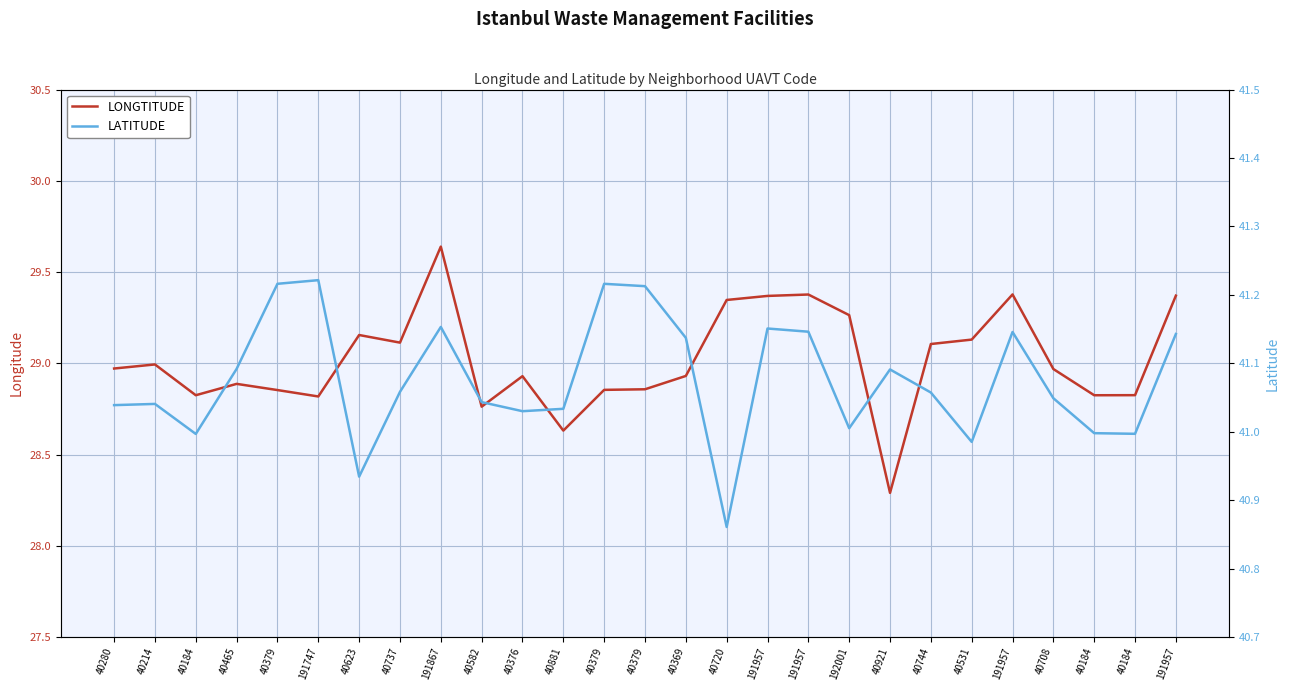

Where is the first local minimum for LATITUDE?

40184